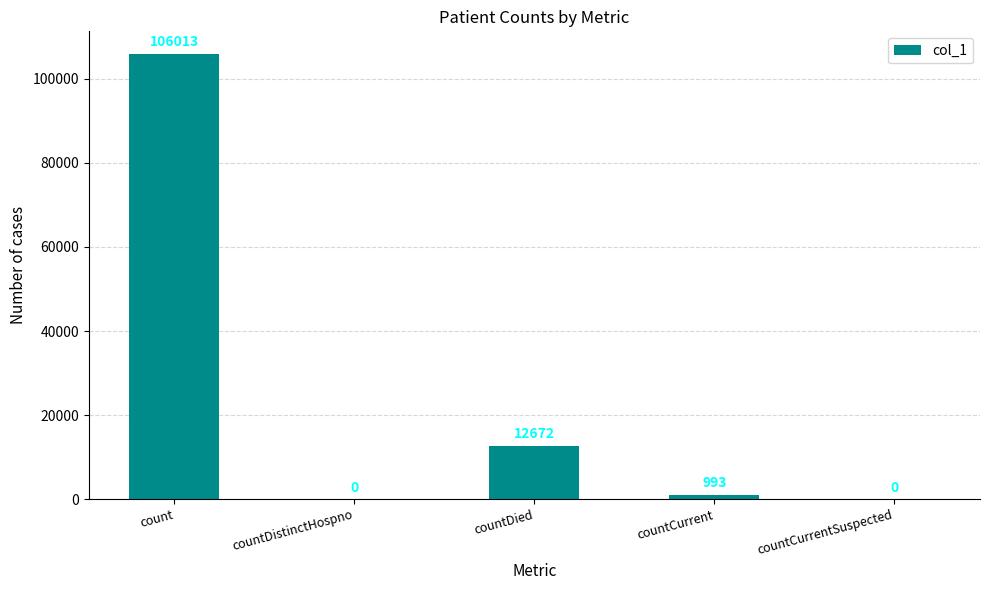

Reading left to right, extract all data points from this chart.

106013	0	12672	993	0